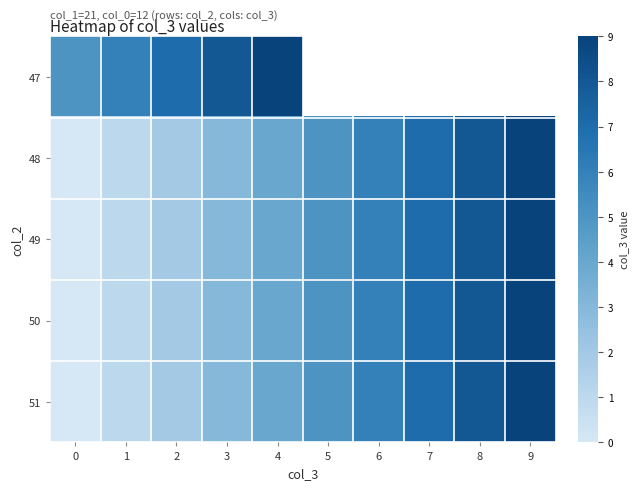

At how many categories does at least one series exceed 1?

10